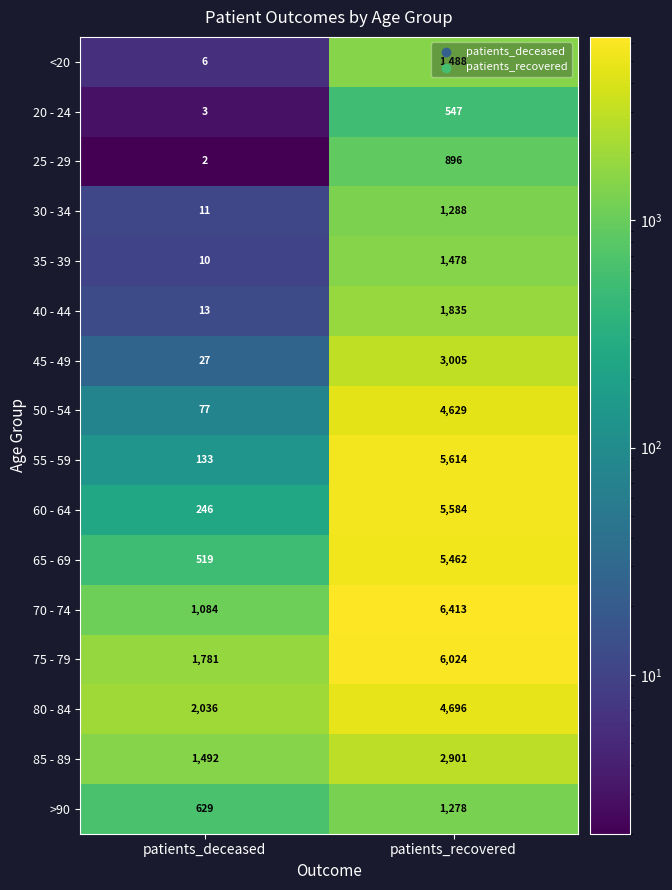

Which series has the largest total across all categories?

75 - 79